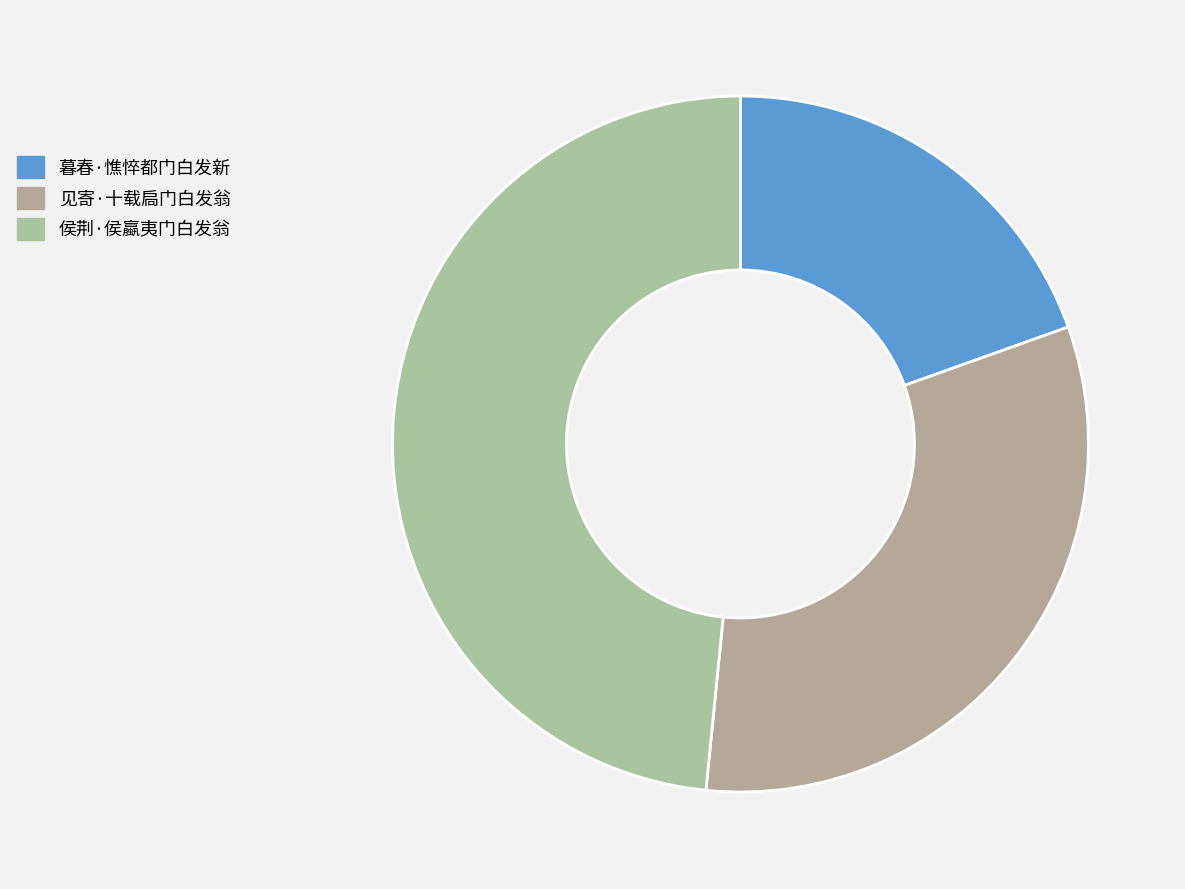

Which has a higher value, 暮春·憔悴都门白发新 or 见寄·十载扃门白发翁?

见寄·十载扃门白发翁